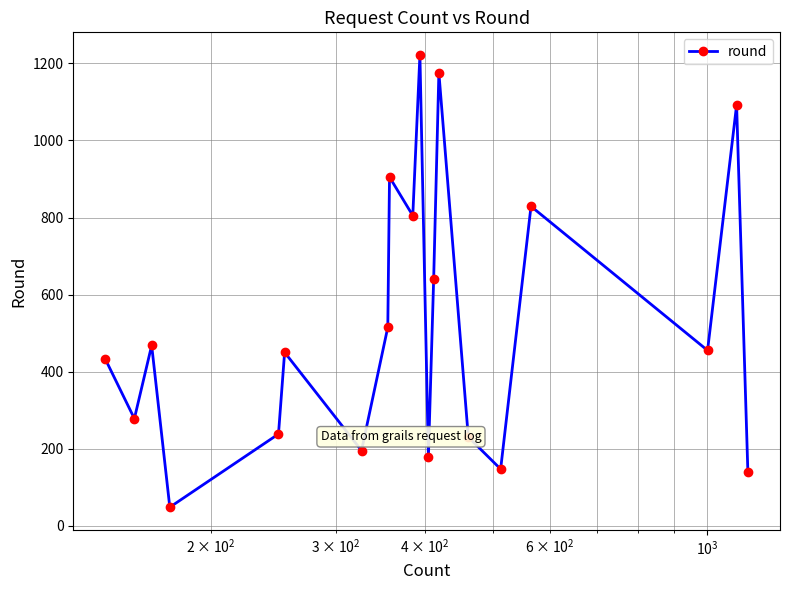

What is the smallest value displayed?

48